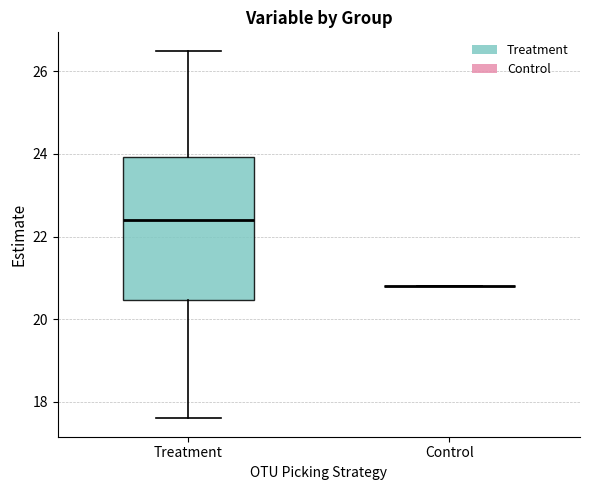

Reading left to right, read every box against the y-axis: the position of its median line, the range the box covers, and the ends of its whiskers. The values are not printed on the chart, so give them approximately, as read against the axis.

Treatment: median 22.4, box 20.4 to 24.0, whiskers 17.6 to 26.6
Control: box collapsed to a line at 20.8, whiskers 20.8 to 20.8